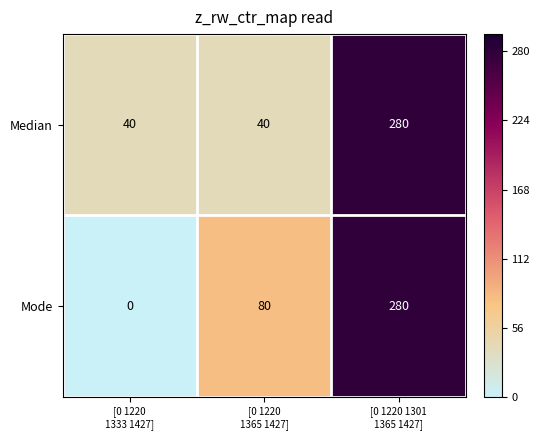

How many data points in Median are above 40?

1